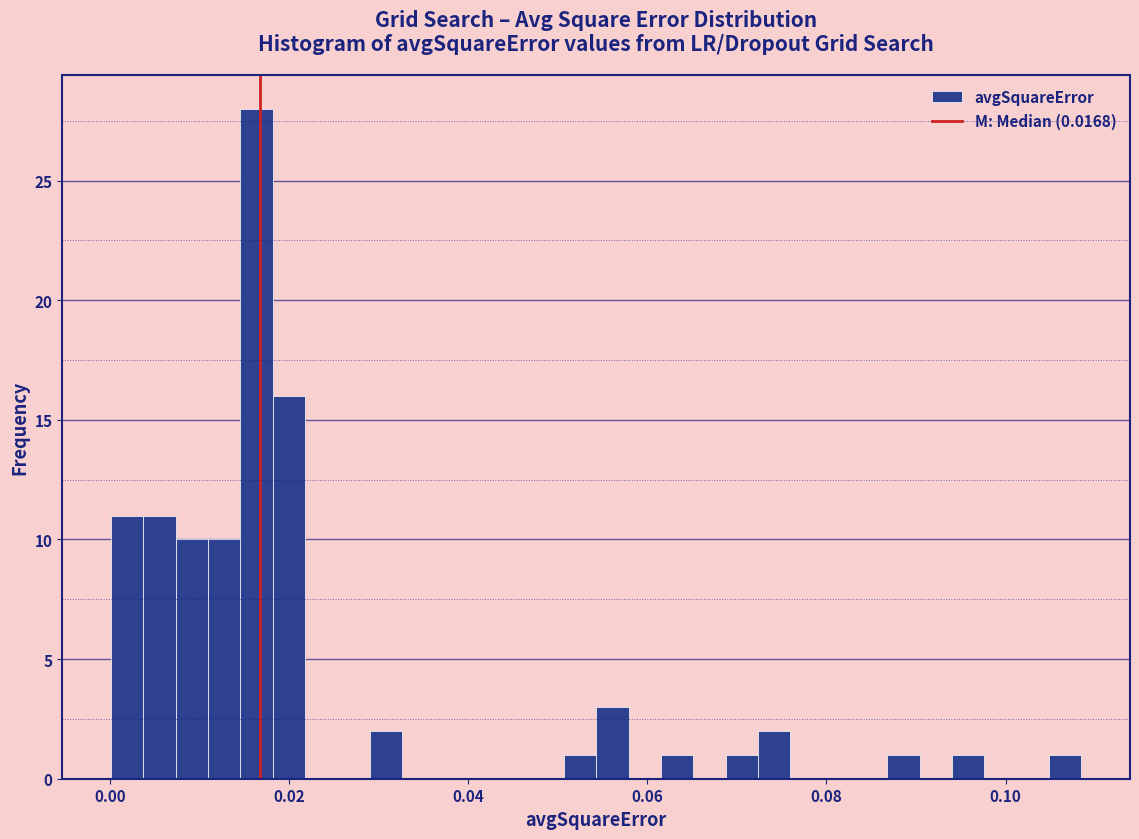

Around what value on the x-axis is the tallest bar? Give the approximate position of its centre, as read against the axis.

0.016